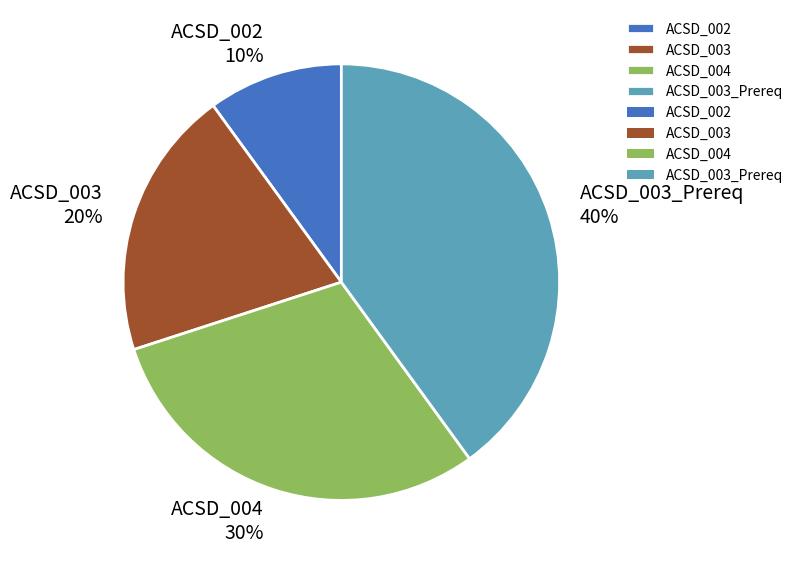

To the nearest percent, what is the combined percentage of ACSD_002 and ACSD_003?

30%